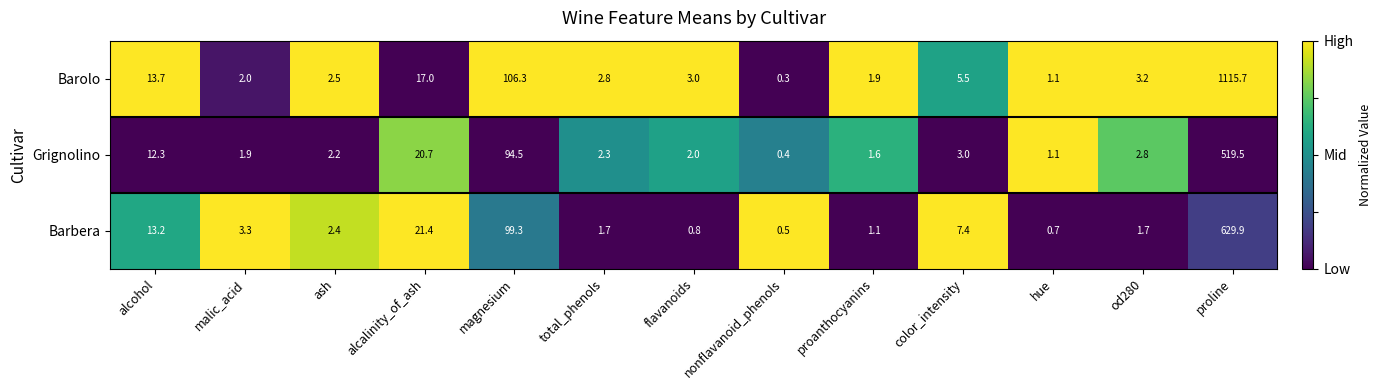

The Barolo series shows 2.0 at malic_acid. True or false?

True